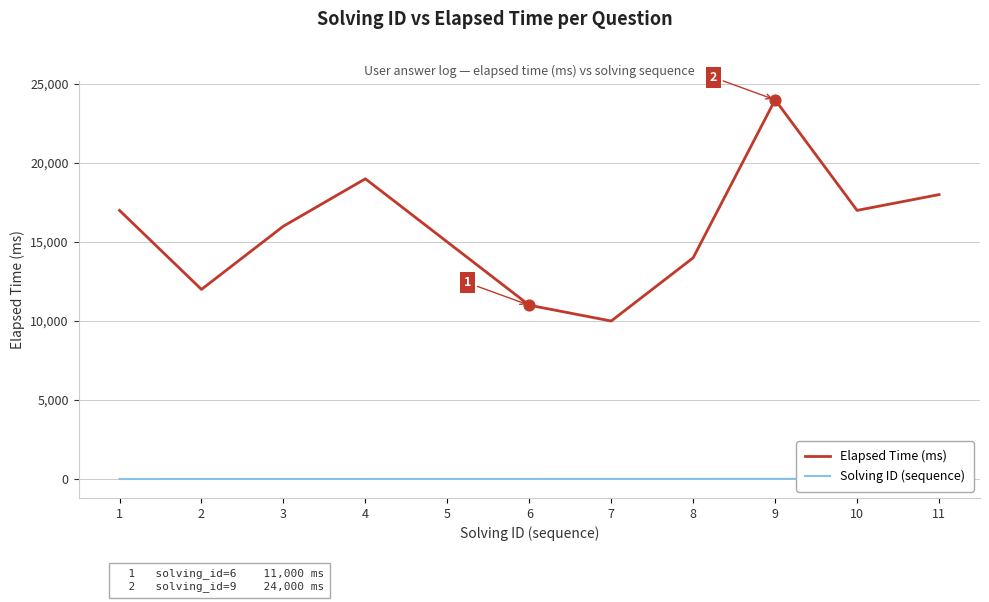

Which series reaches the maximum Y coordinate?

Elapsed Time (ms)